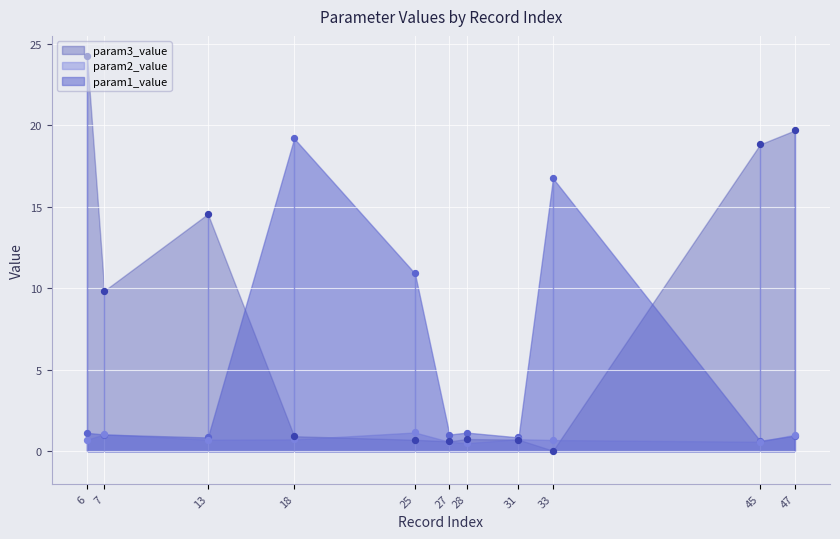

What is the total value across all series at 33?

17.5